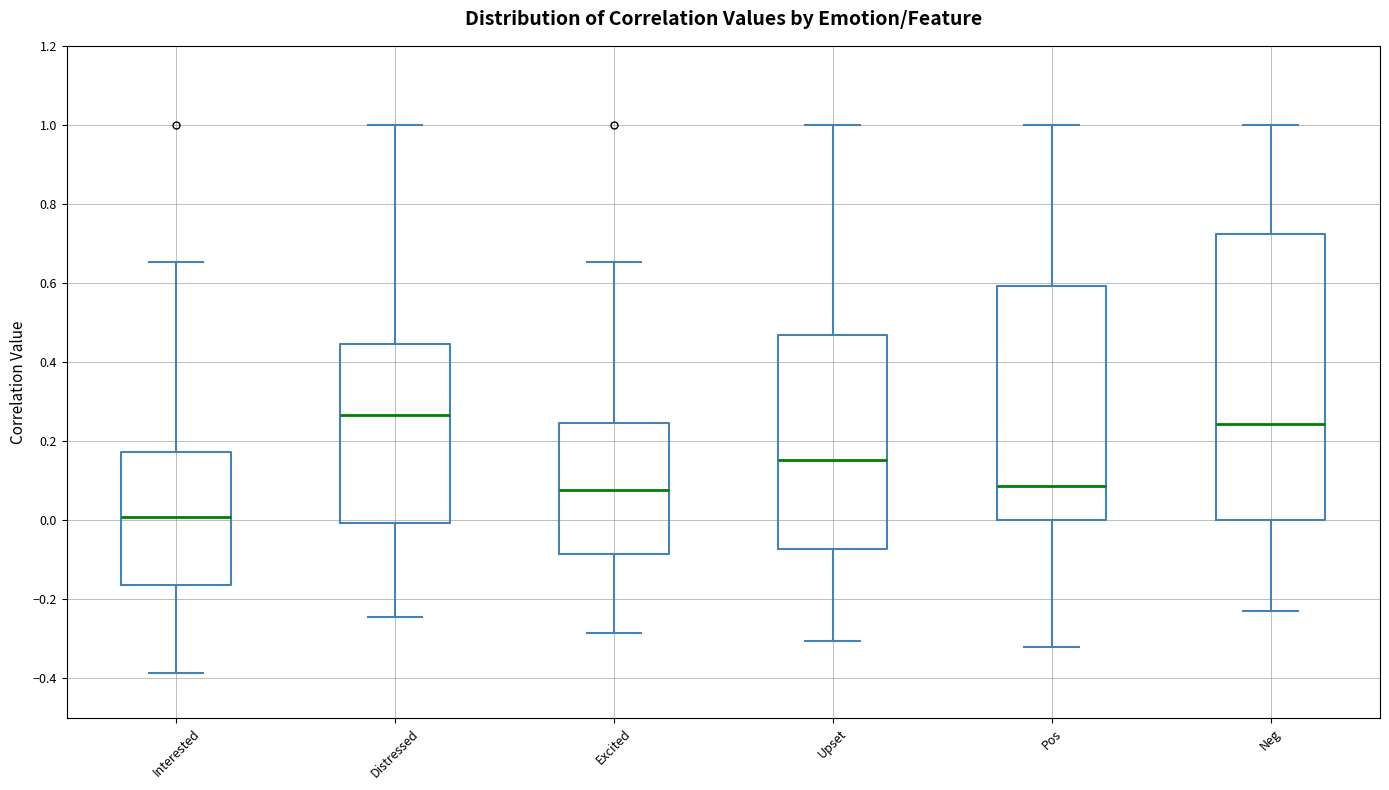

Reading left to right, read every box against the y-axis: the position of its median line, the range the box covers, and the ends of its whiskers. The values are not printed on the chart, so give them approximately, as read against the axis.

Interested: median 0.00, box -0.16 to 0.18, whiskers -0.38 to 0.66
Distressed: median 0.26, box 0.00 to 0.44, whiskers -0.24 to 1.00
Excited: median 0.08, box -0.08 to 0.24, whiskers -0.28 to 0.66
Upset: median 0.16, box -0.08 to 0.46, whiskers -0.30 to 1.00
Pos: median 0.08, box 0.00 to 0.60, whiskers -0.32 to 1.00
Neg: median 0.24, box 0.00 to 0.72, whiskers -0.22 to 1.00